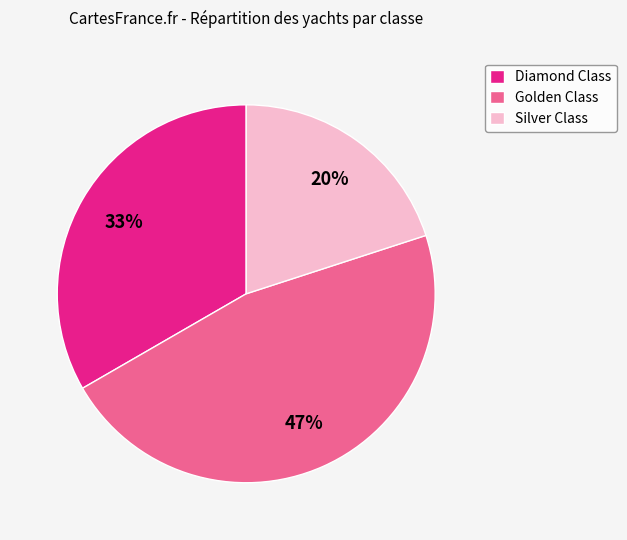

Is Silver Class the majority of the pie?

No